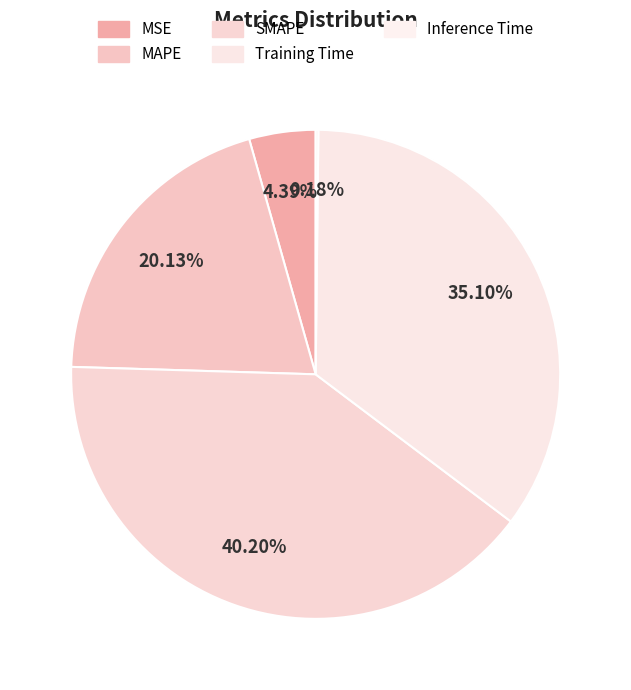

The Training Time slice represents 35% of the pie. True or false?

True